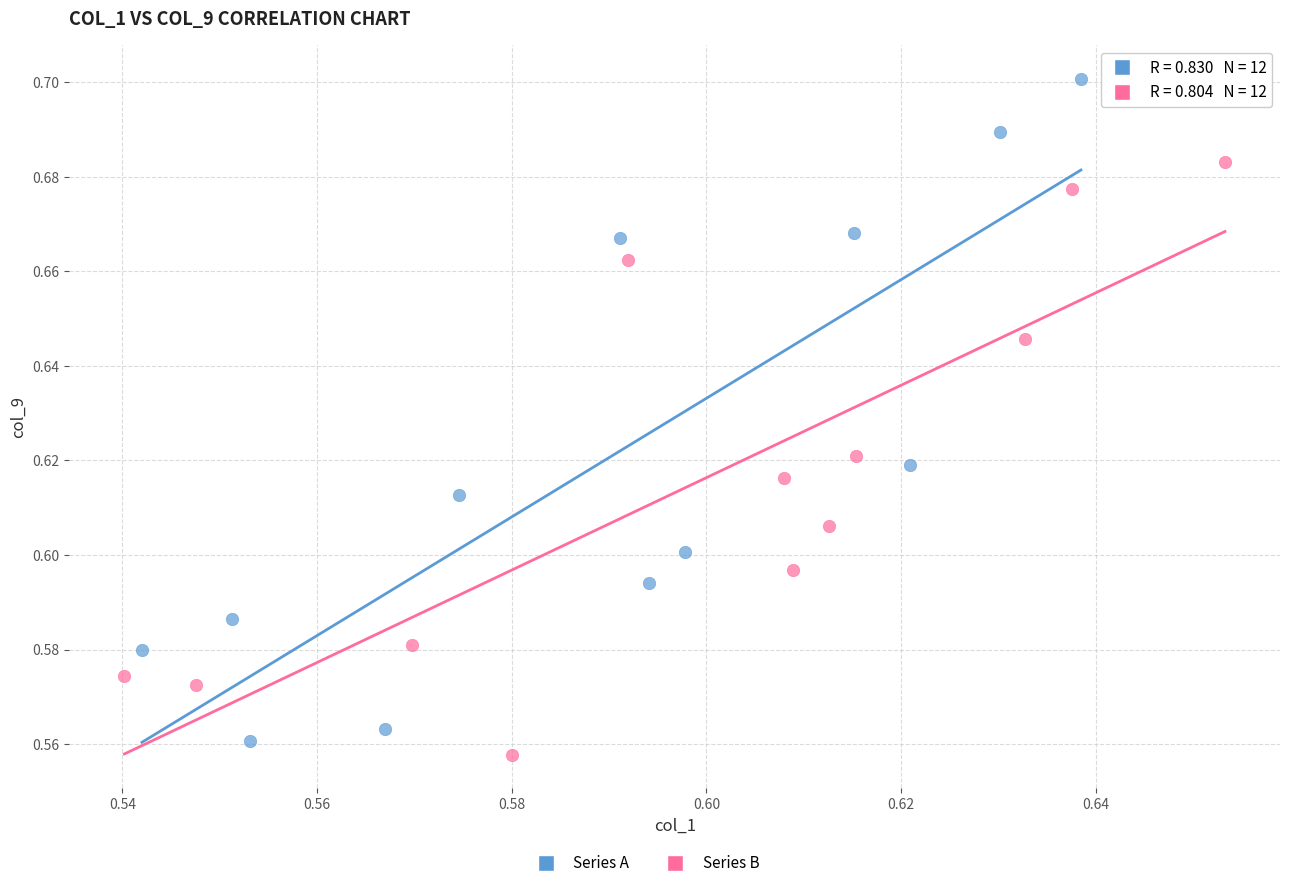

Which series reaches the maximum Y coordinate?

Series A